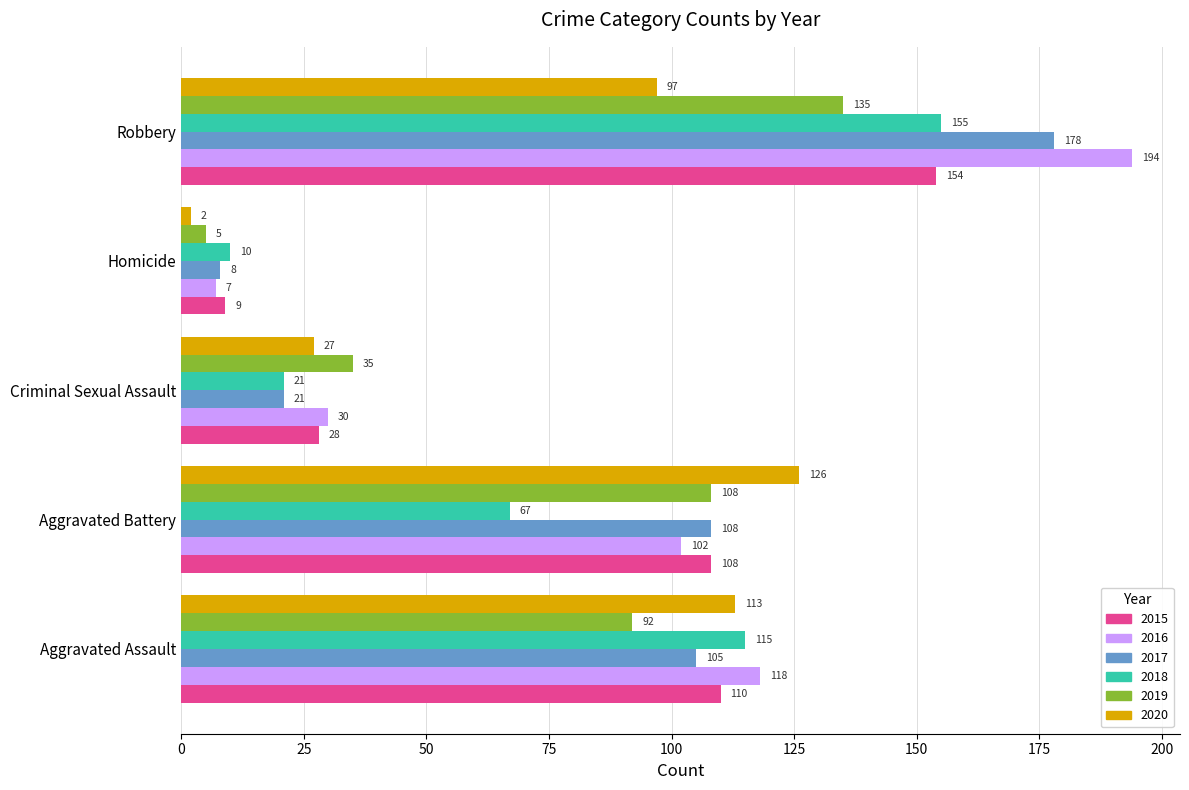

What is the approximate value of 2018 at Robbery, to the nearest 5?

155